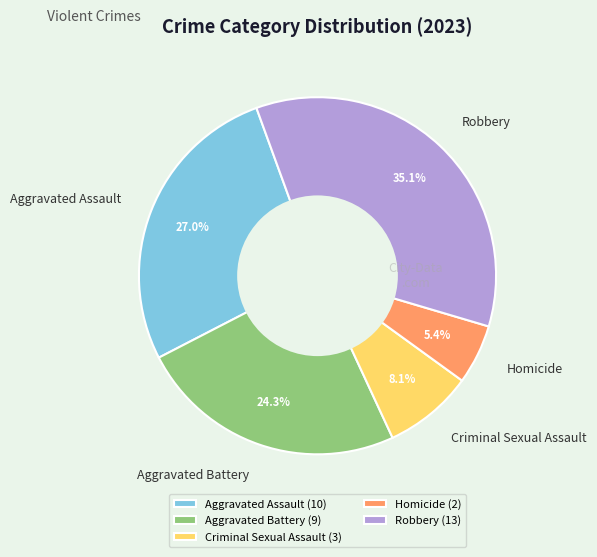

Rank the categories by value from highest to lowest.

Robbery, Aggravated Assault, Aggravated Battery, Criminal Sexual Assault, Homicide